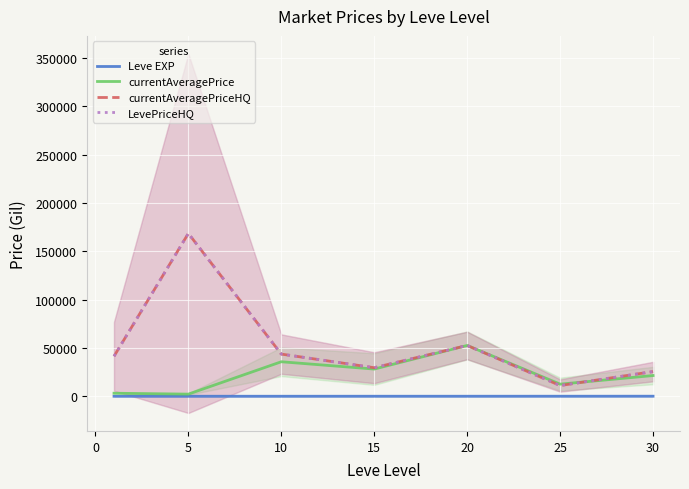

At which label is LevePriceHQ closest to 89837?

20